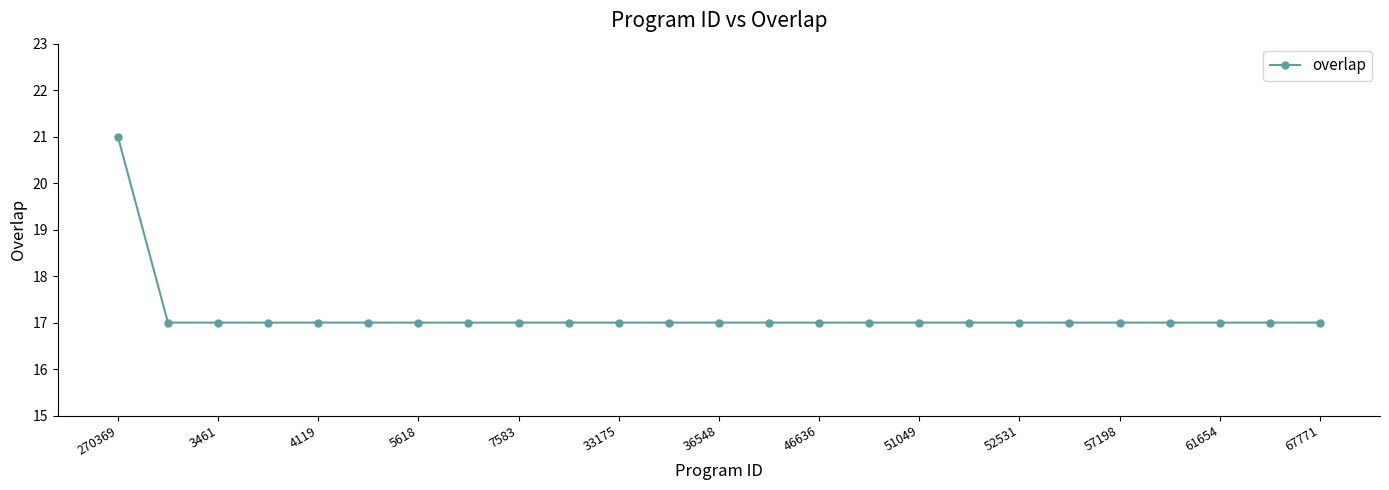

What is the smallest value displayed?

17